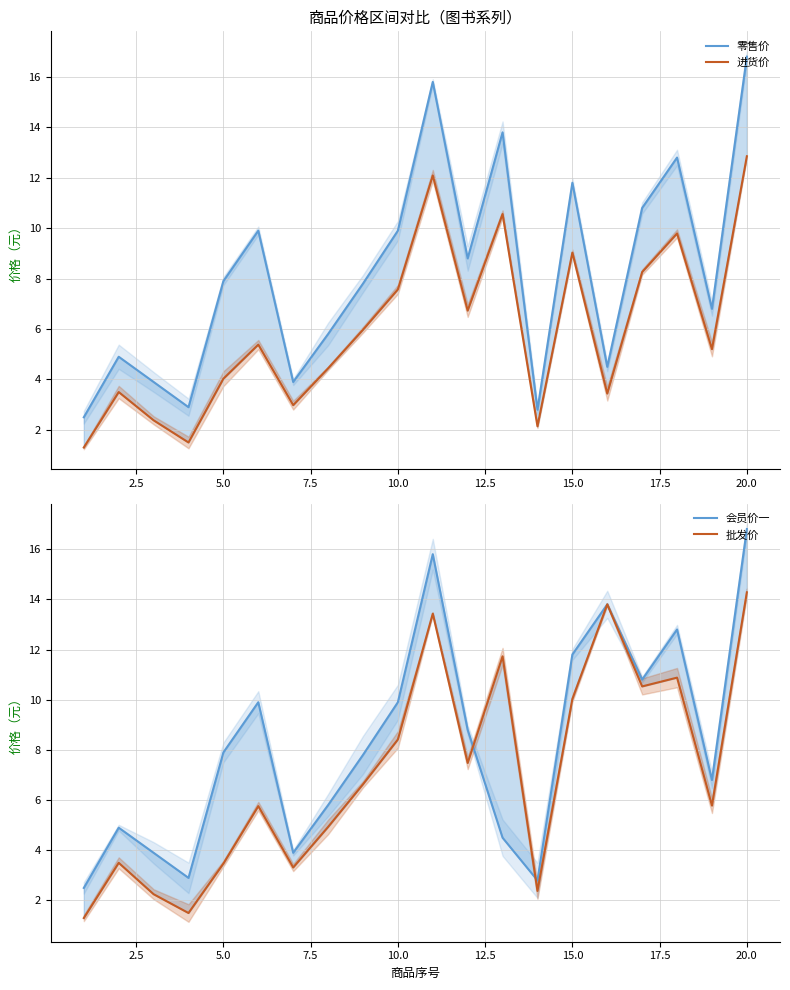

True or false: 批发价 has more than 2 interior local peaks.

True